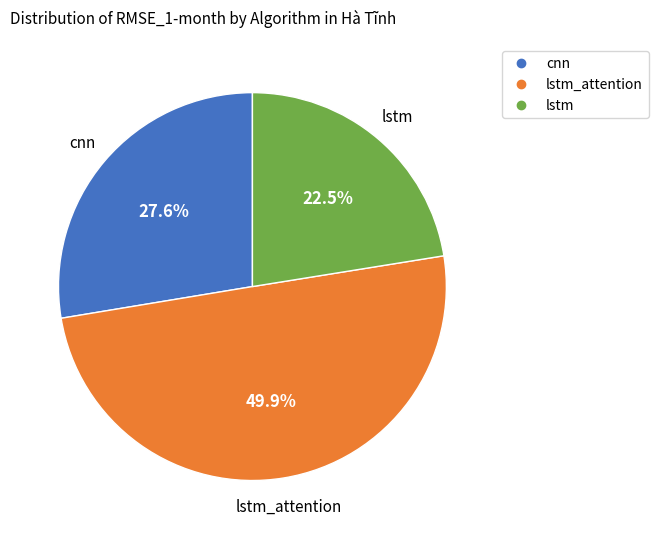

Is there any slice that represents more than half of the pie?

No